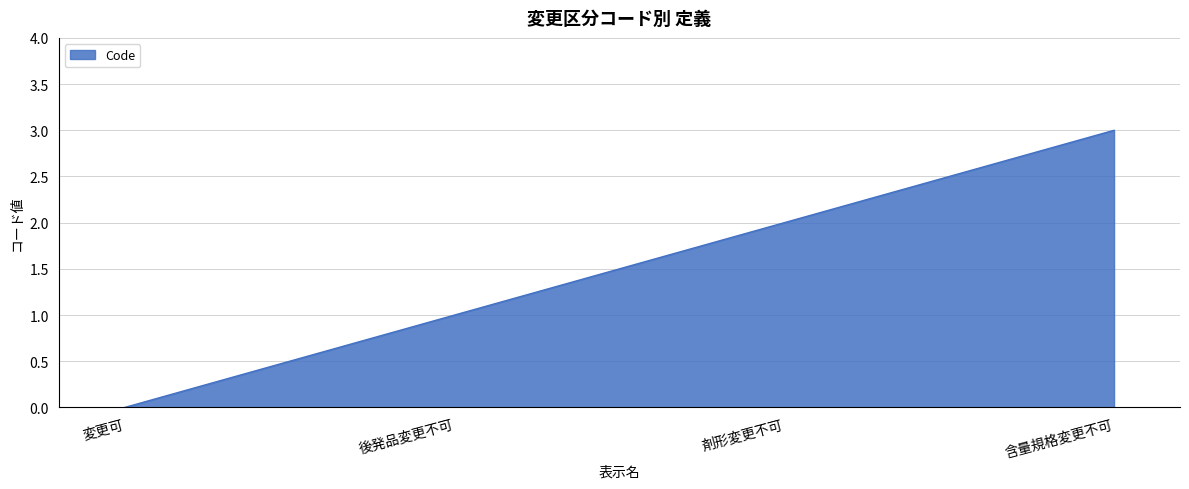

Reading right to left, list all the values displayed in this chart.

含量規格変更不可=3	剤形変更不可=2	後発品変更不可=1	変更可=0